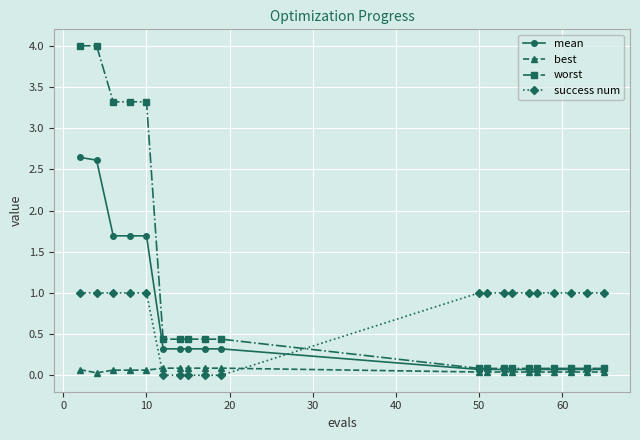

What is the value of the worst point at the 16th from the left?

0.1